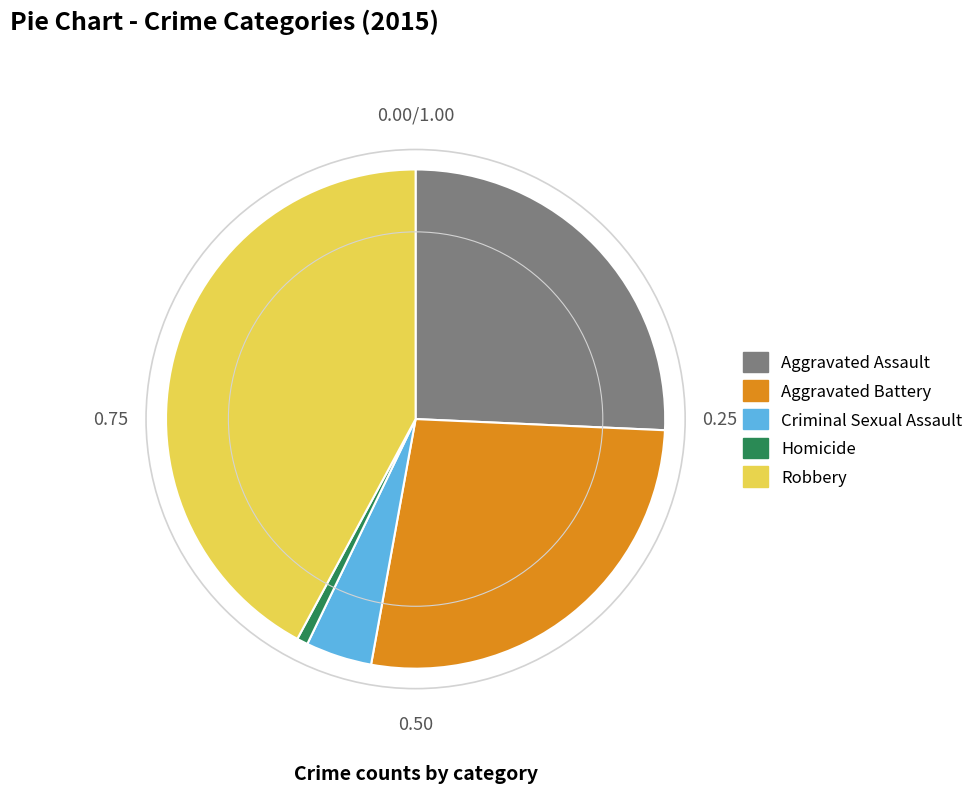

True or false: Aggravated Battery accounts for 27% of the total.

True